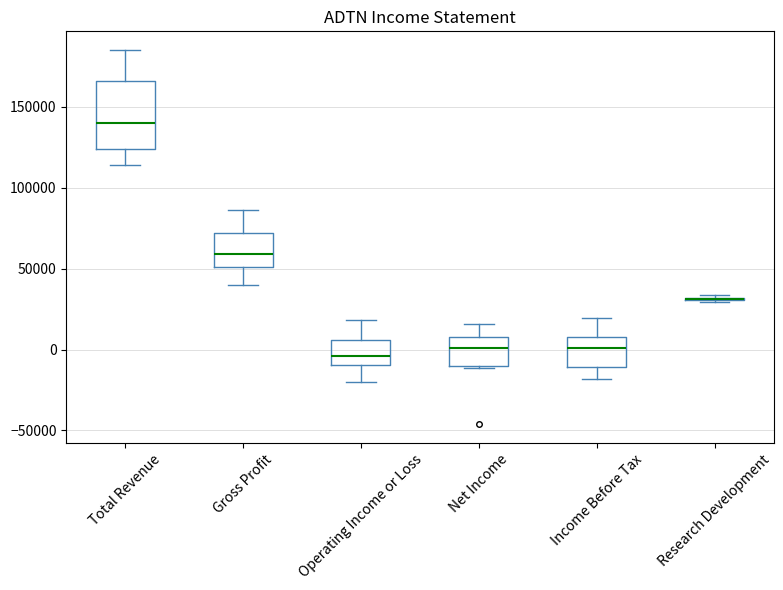

Reading left to right, read every box against the y-axis: the position of its median line, the range the box covers, and the ends of its whiskers. The values are not printed on the chart, so give them approximately, as read against the axis.

Total Revenue: median 140000, box 125000 to 165000, whiskers 115000 to 185000
Gross Profit: median 60000, box 50000 to 70000, whiskers 40000 to 85000
Operating Income or Loss: median -5000, box -10000 to 5000, whiskers -20000 to 20000
Net Income: median 0, box -10000 to 10000, whiskers -10000 to 15000
Income Before Tax: median 0, box -10000 to 10000, whiskers -20000 to 20000
Research Development: box collapsed to a line at 30000, whiskers 30000 to 35000